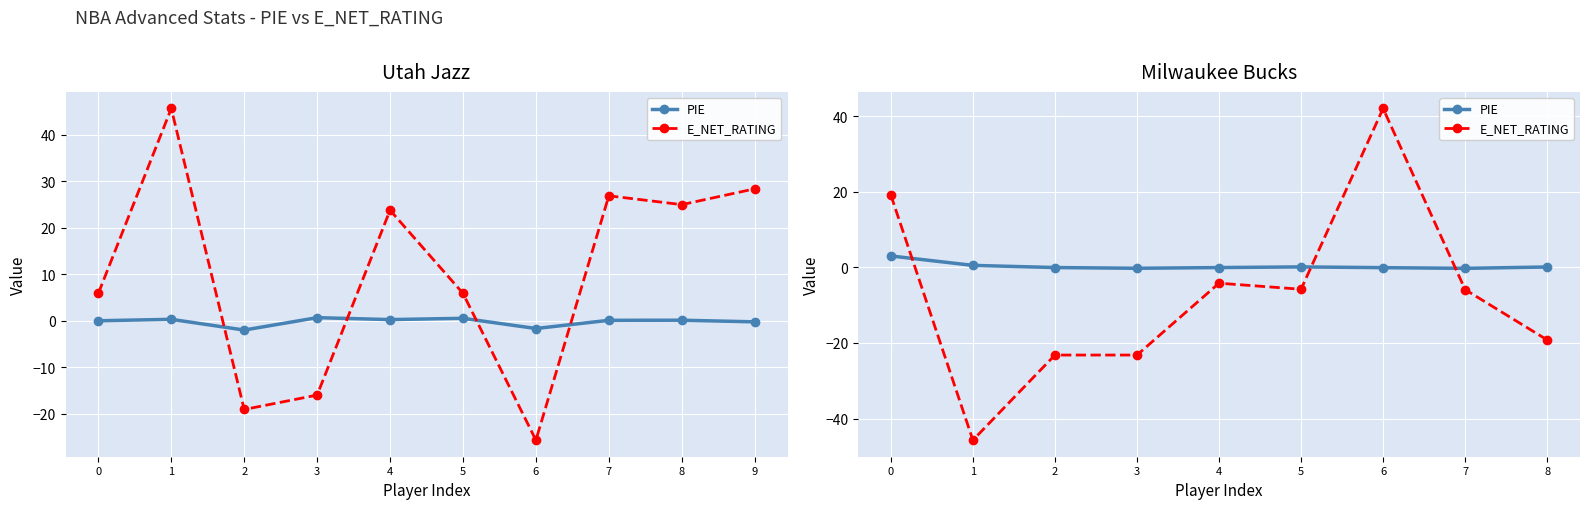

Rank the categories by PIE value from lowest to highest.

7, 3, 6, 4, 2, 8, 5, 1, 0